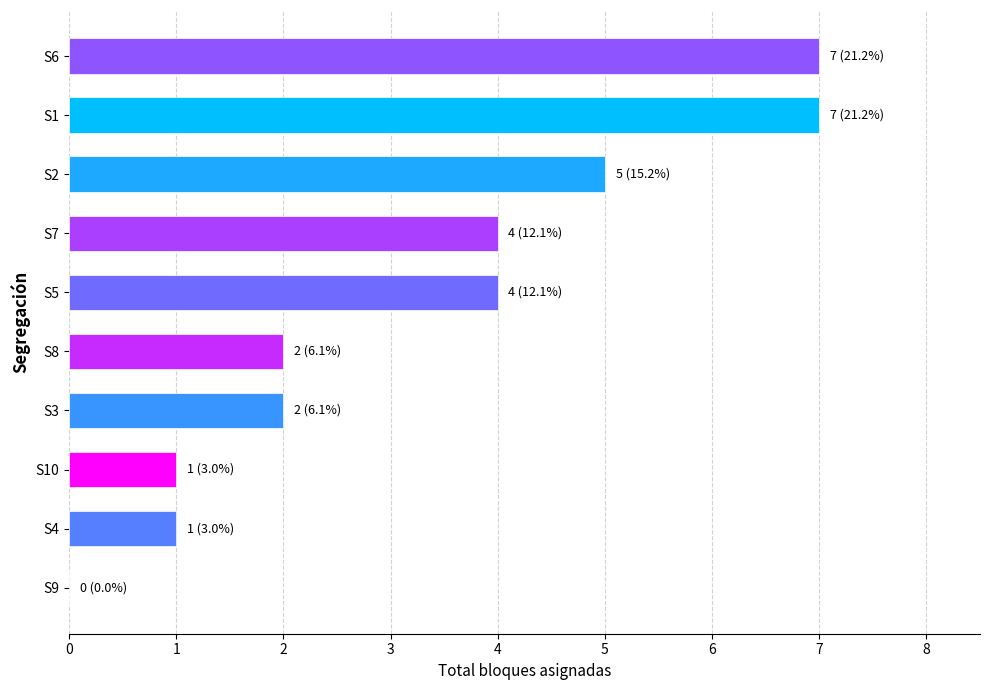

What is the sum of all values?

33